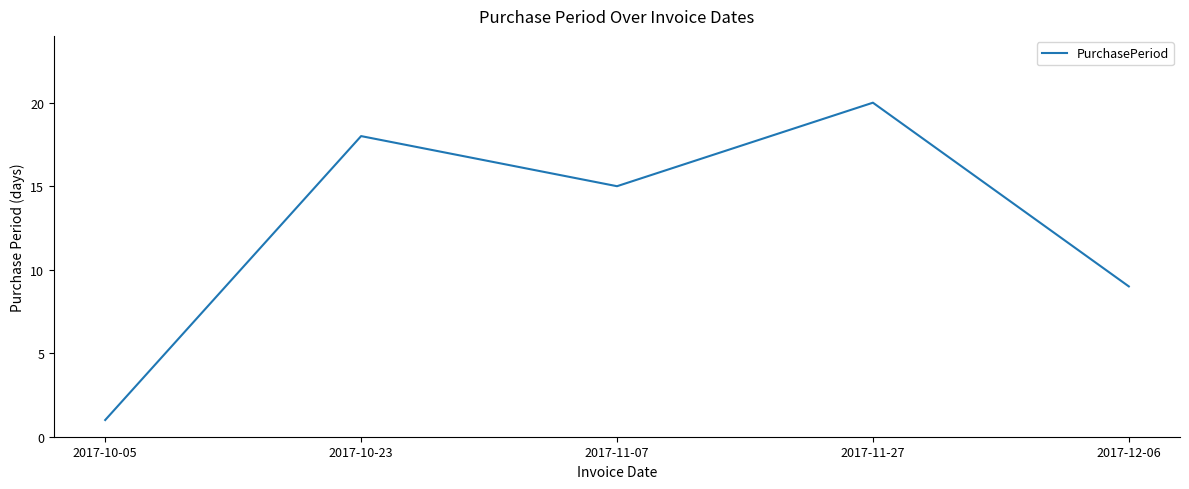

Does the chart have visible grid lines?

No